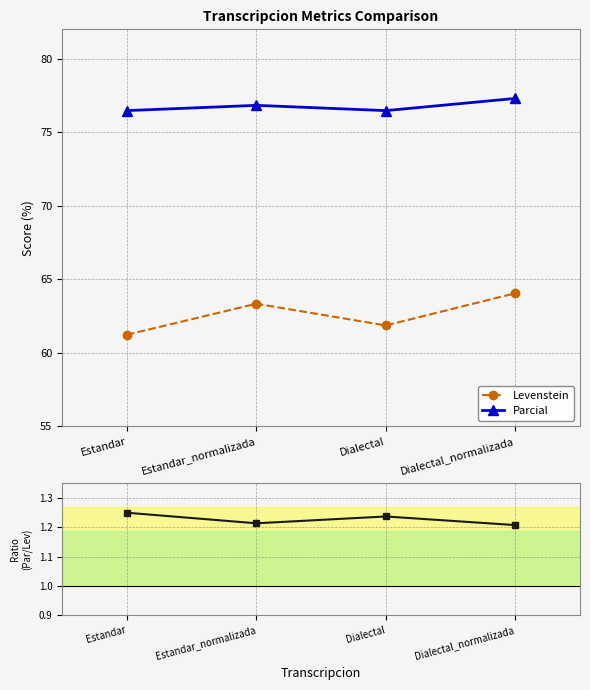

Which series has the largest total across all categories?

Parcial